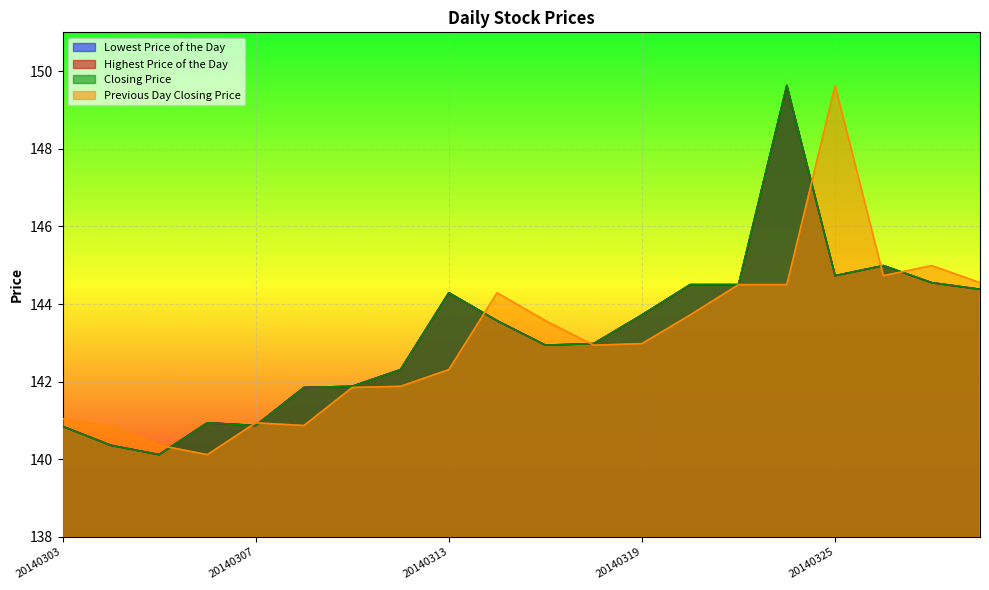

What is the difference between the Previous Day Closing Price values at 20140304 and 20140328?

3.7